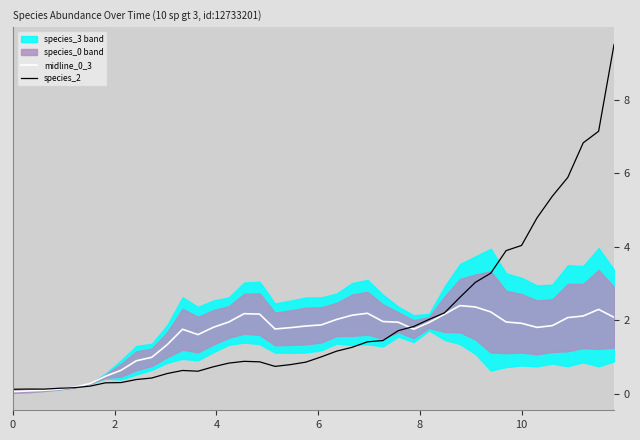

What is the difference between the maximum and second lowest values in the midline_0_3 series?

2.3